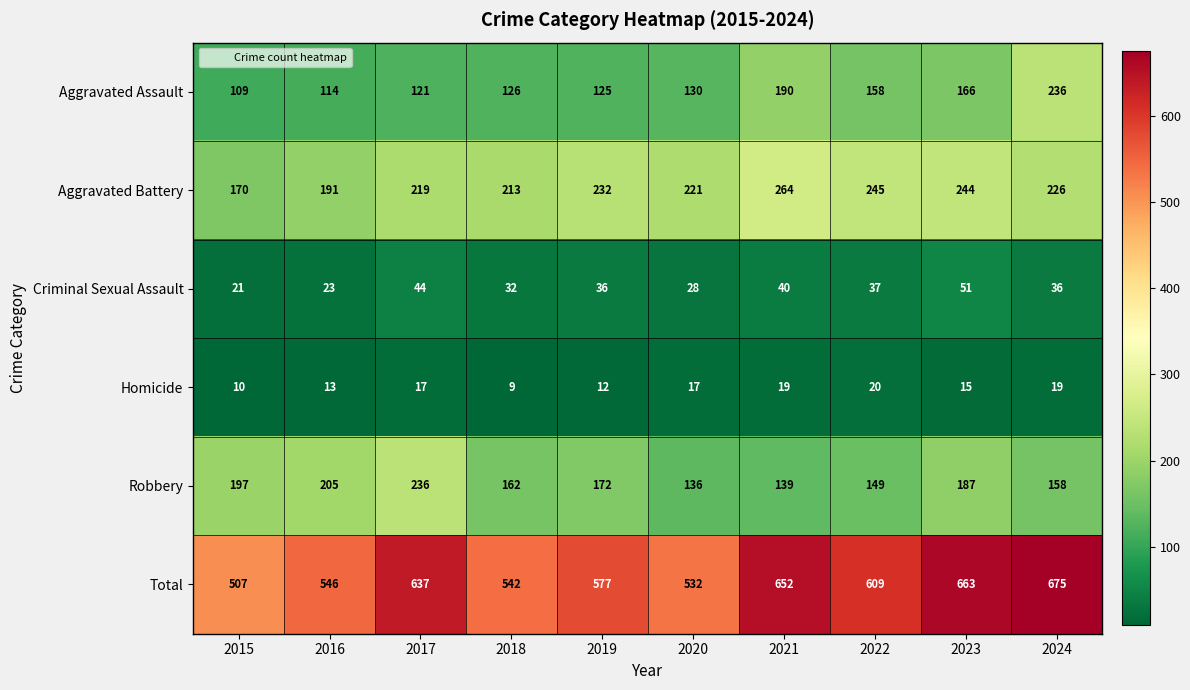

What is the greatest value displayed?

675